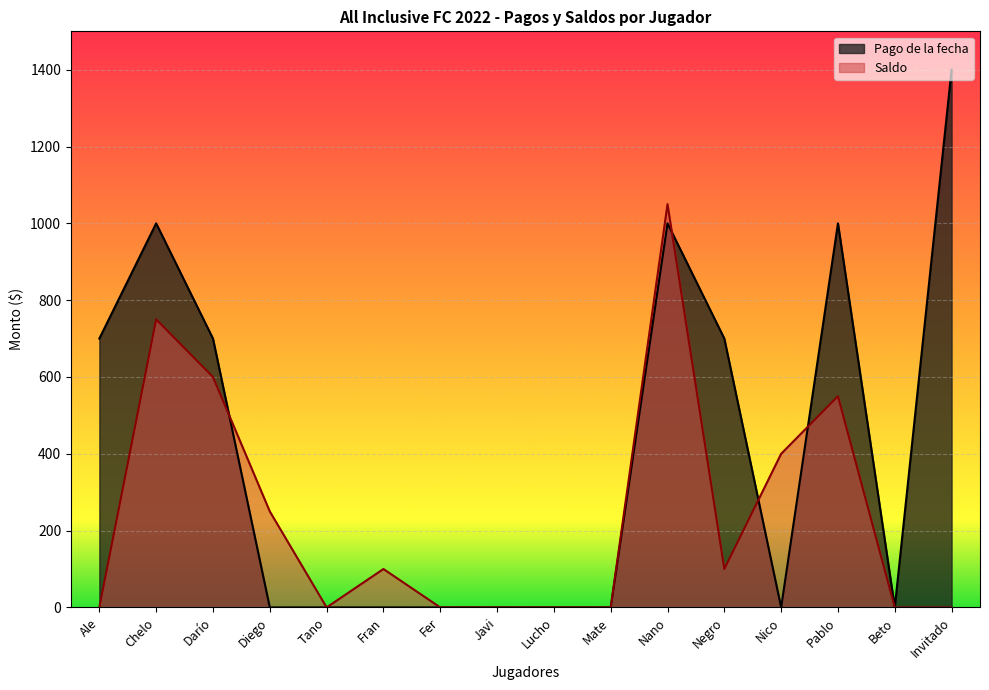

After their last crossing, which series has the higher values: Saldo or Pago de la fecha?

Pago de la fecha